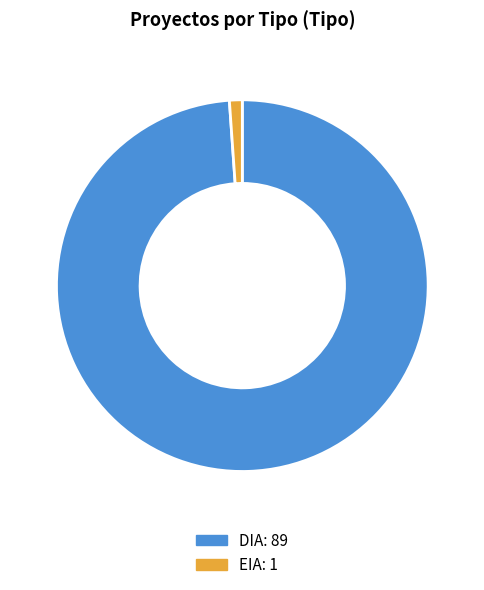

Is EIA the majority of the pie?

No